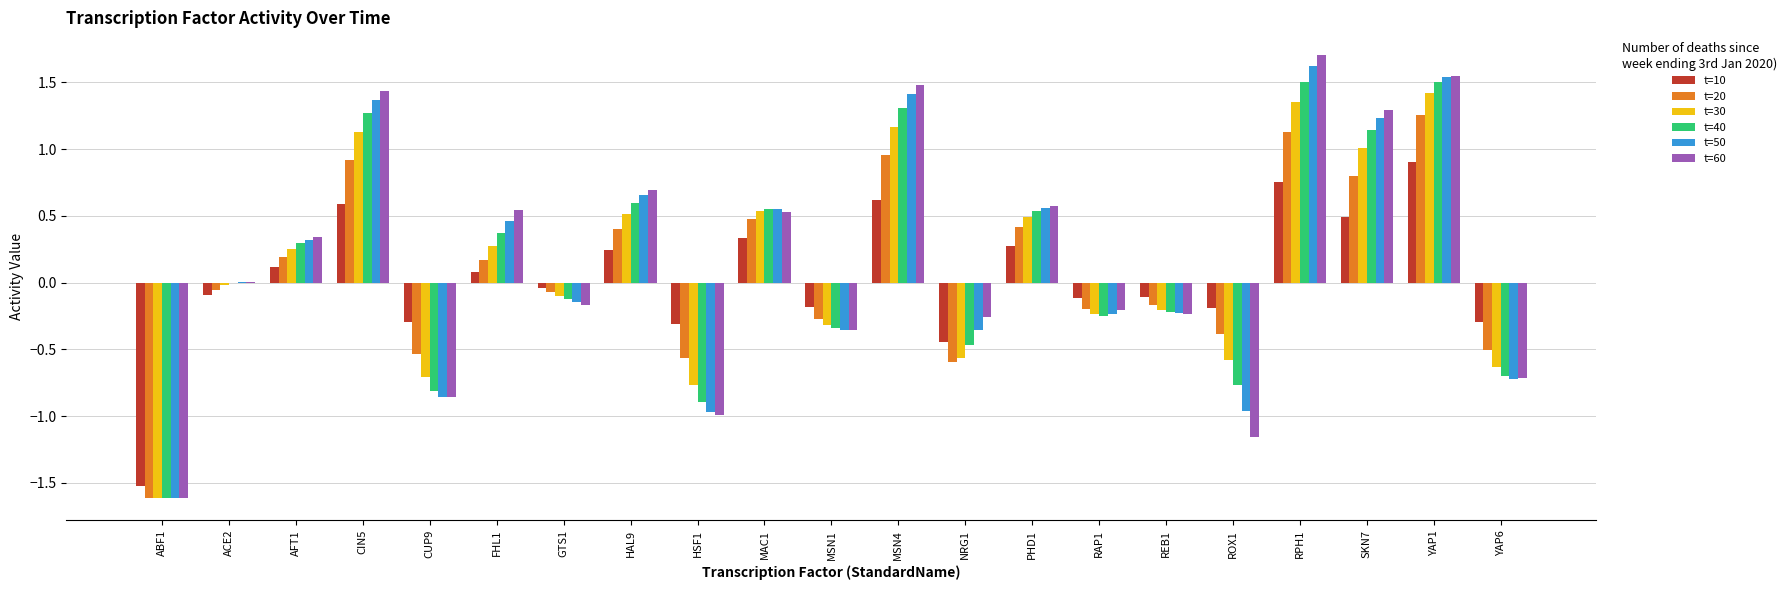

True or false: t=50 has a value of 0.8 at YAP1.

False